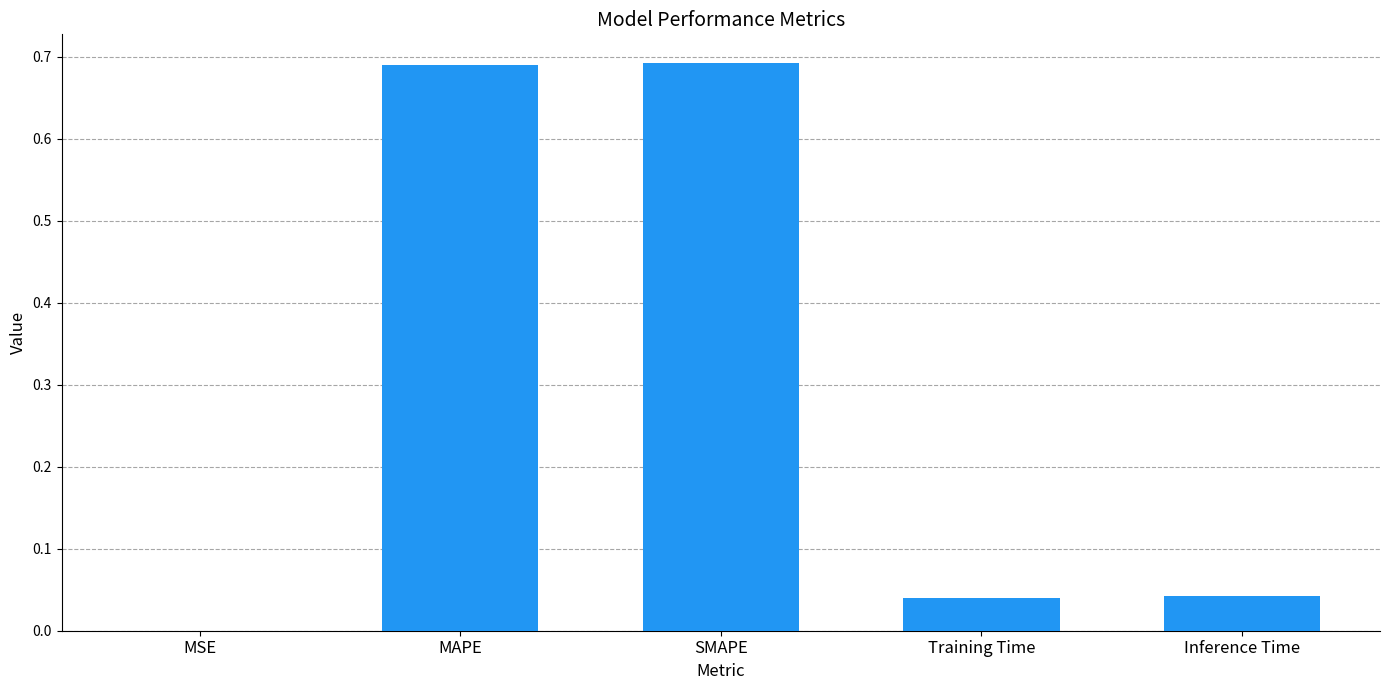

Between MAPE and Training Time, which is larger?

MAPE